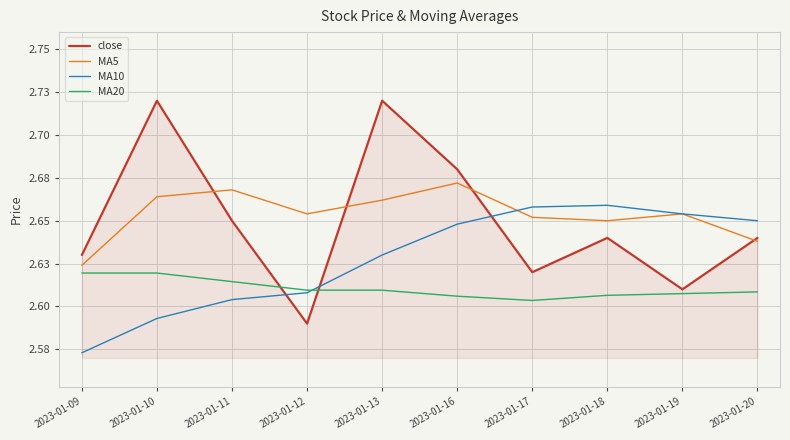

Rank the series by their maximum value, from lowest to highest.

MA20, MA10, MA5, close